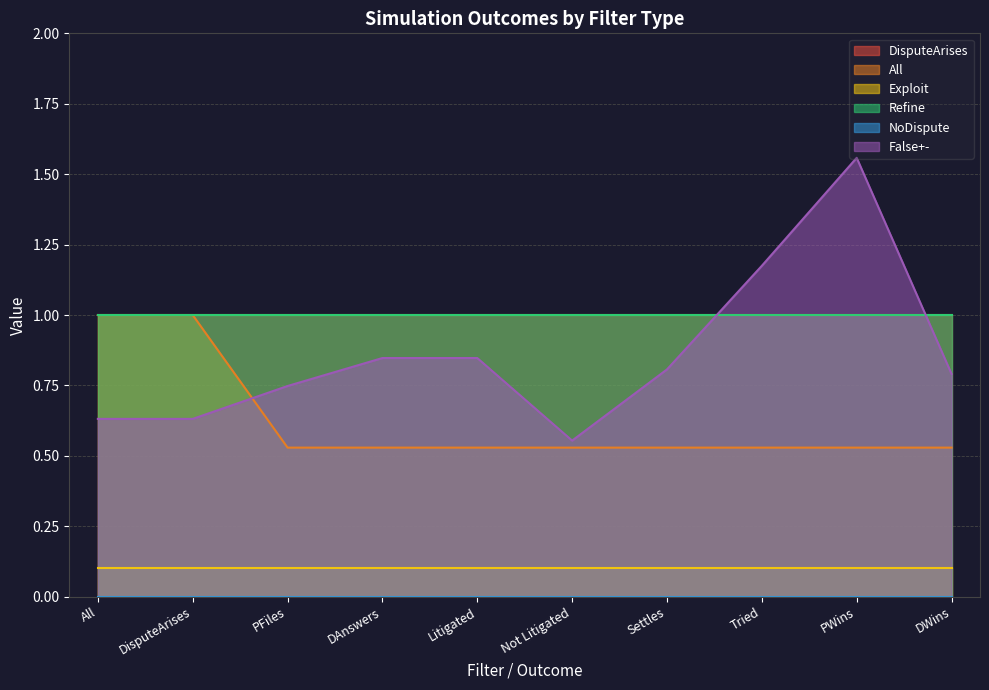

How many lines are shown in the chart?

6